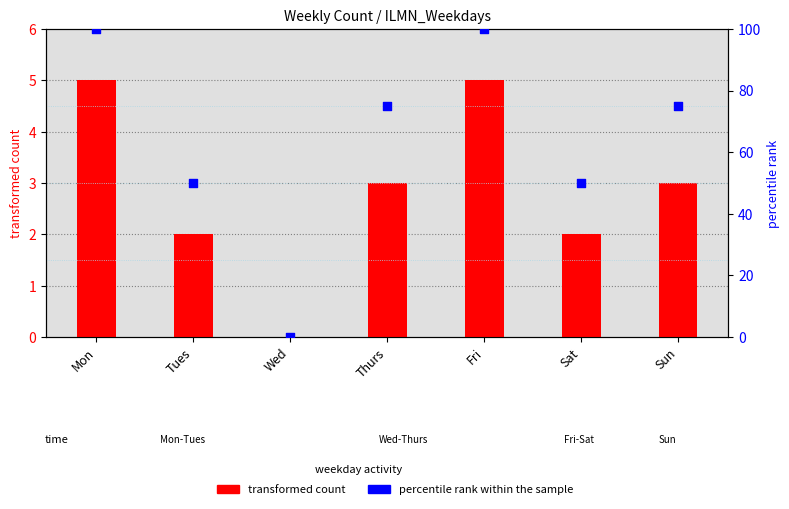

Which series contains the highest Y value?

percentile rank within the sample